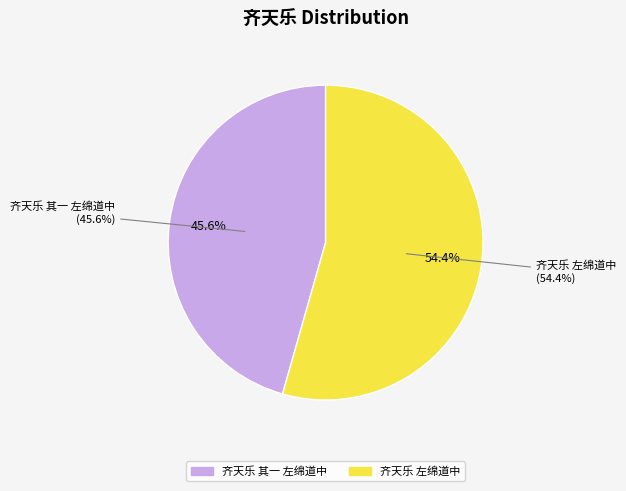

How many segments does this pie chart have?

2